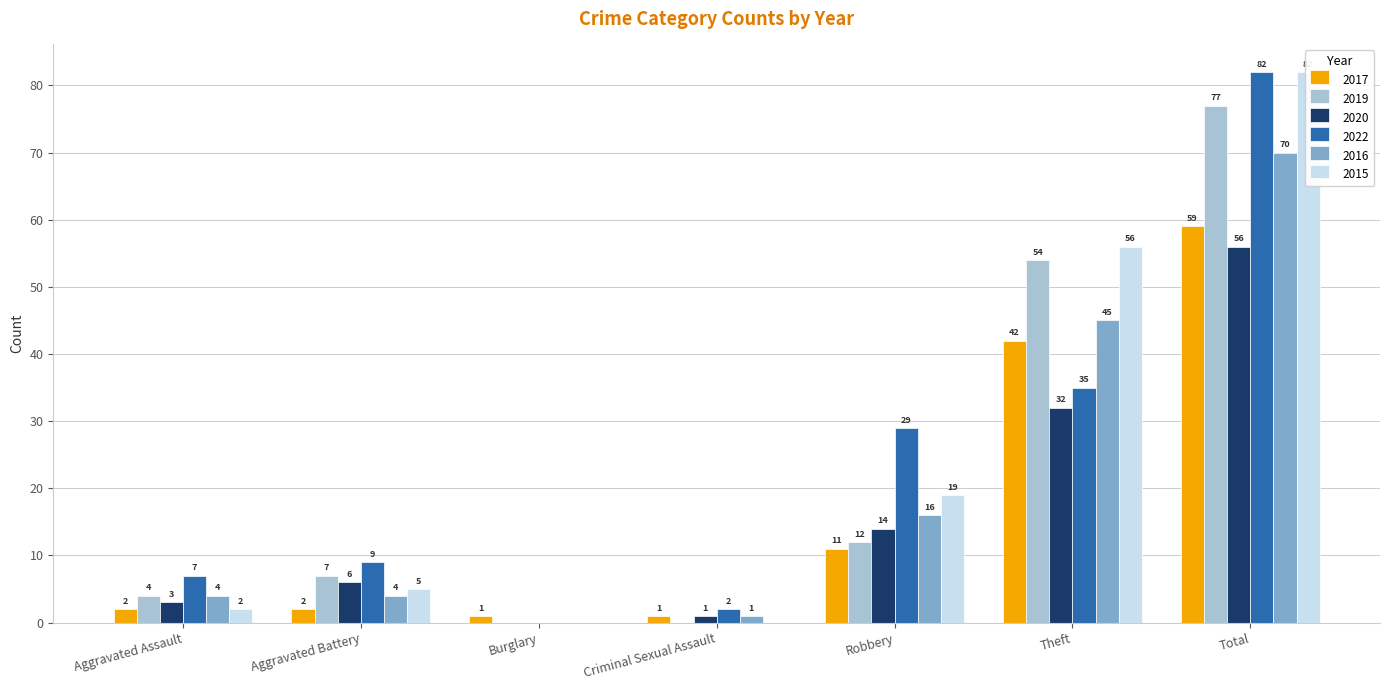

Which series has the largest range (max minus min)?

2022